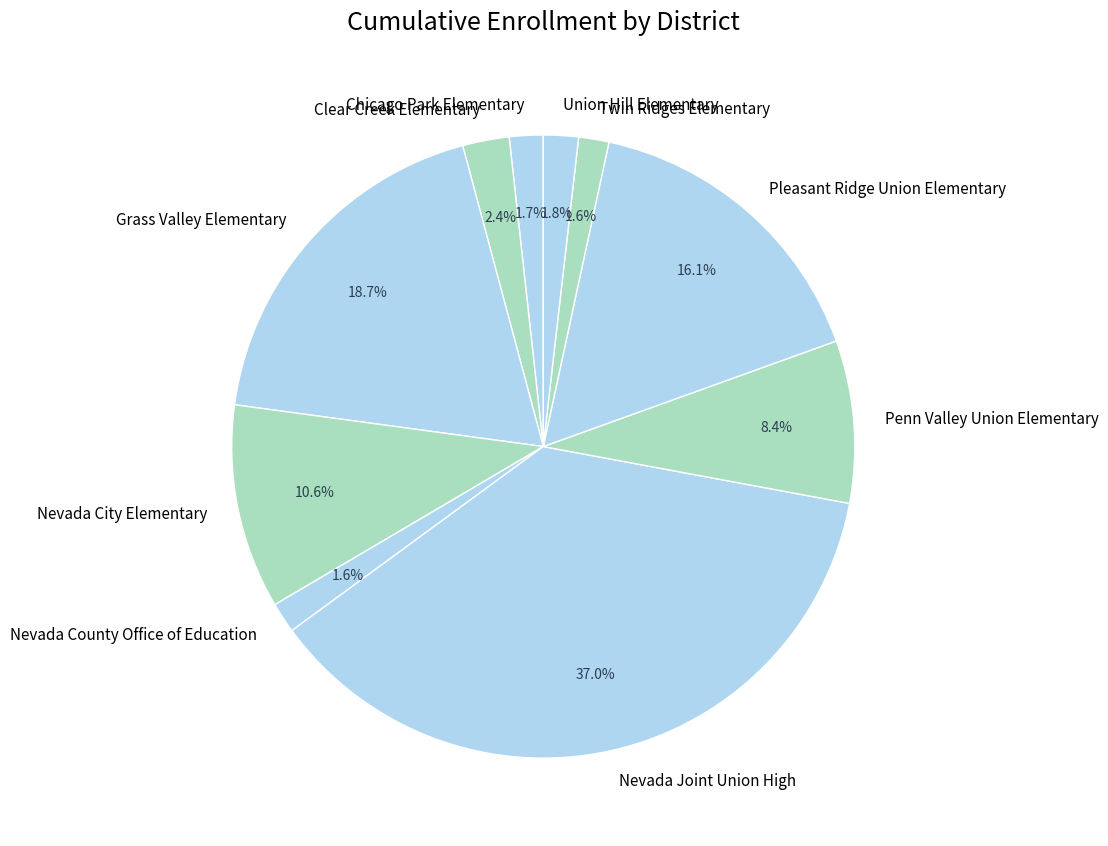

To the nearest percent, what is the combined percentage of Union Hill Elementary and Nevada City Elementary?

12%